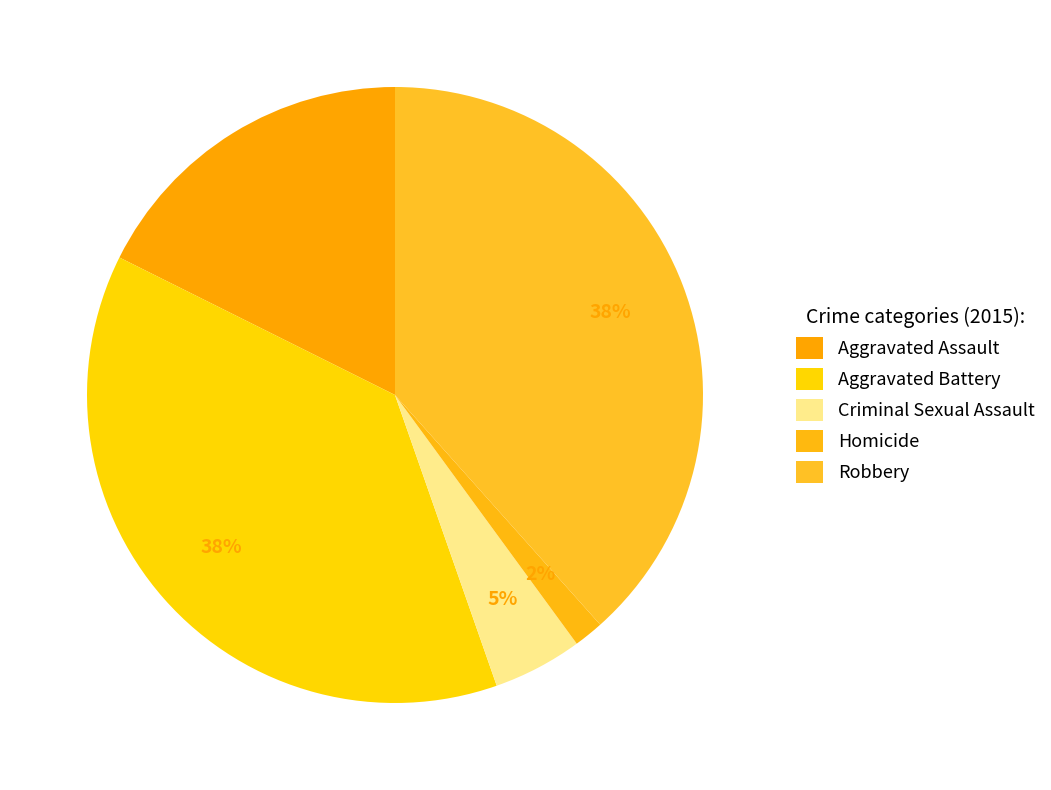

How many slices are in this pie chart?

5